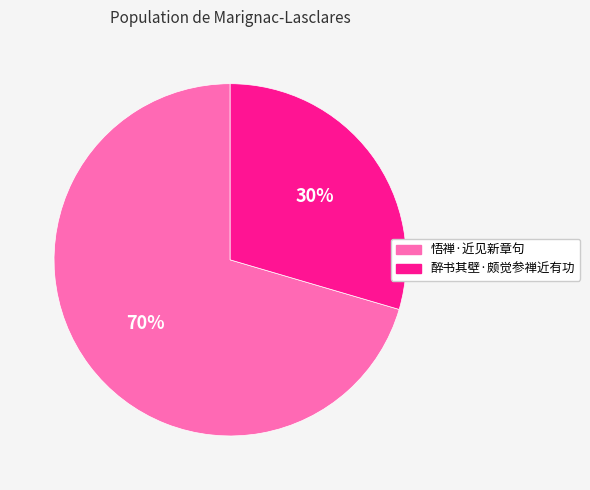

Is the sum of 悟禅·近见新章句 and 醉书其壁·颇觉参禅近有功 greater than half?

Yes